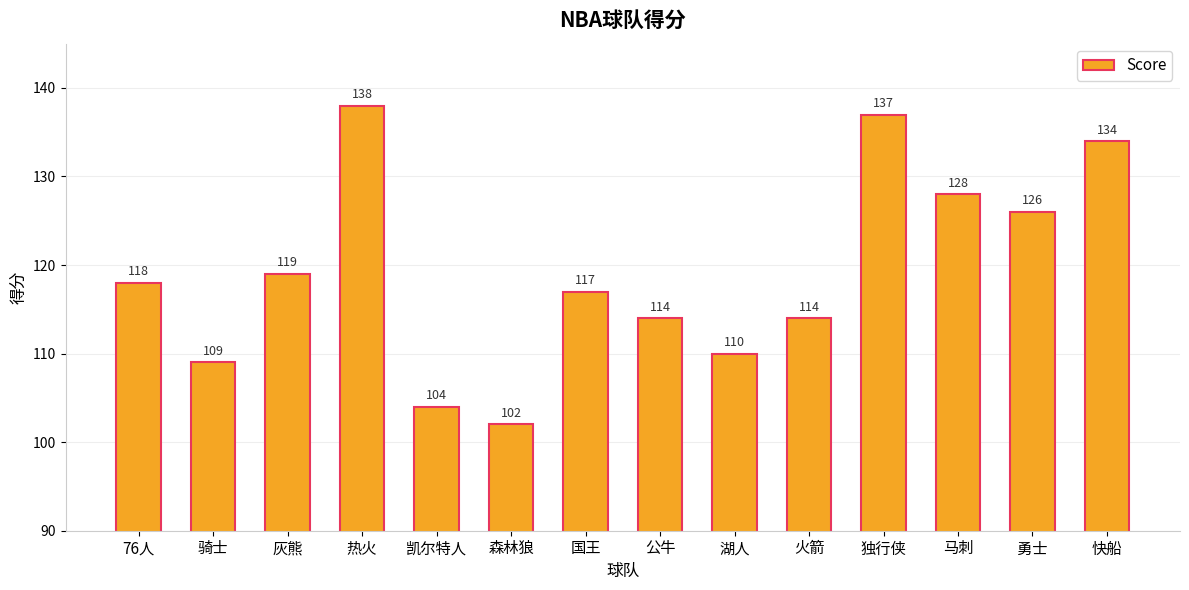

Reading right to left, list all the values displayed in this chart.

134	126	128	137	114	110	114	117	102	104	138	119	109	118